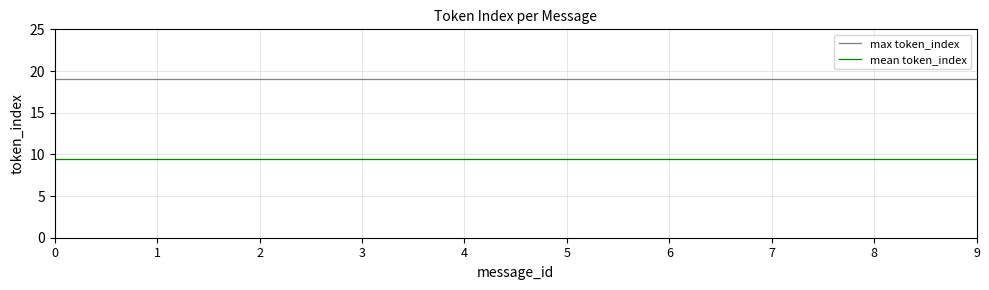

List the series in order of their overall mean, lowest first.

mean token_index, max token_index